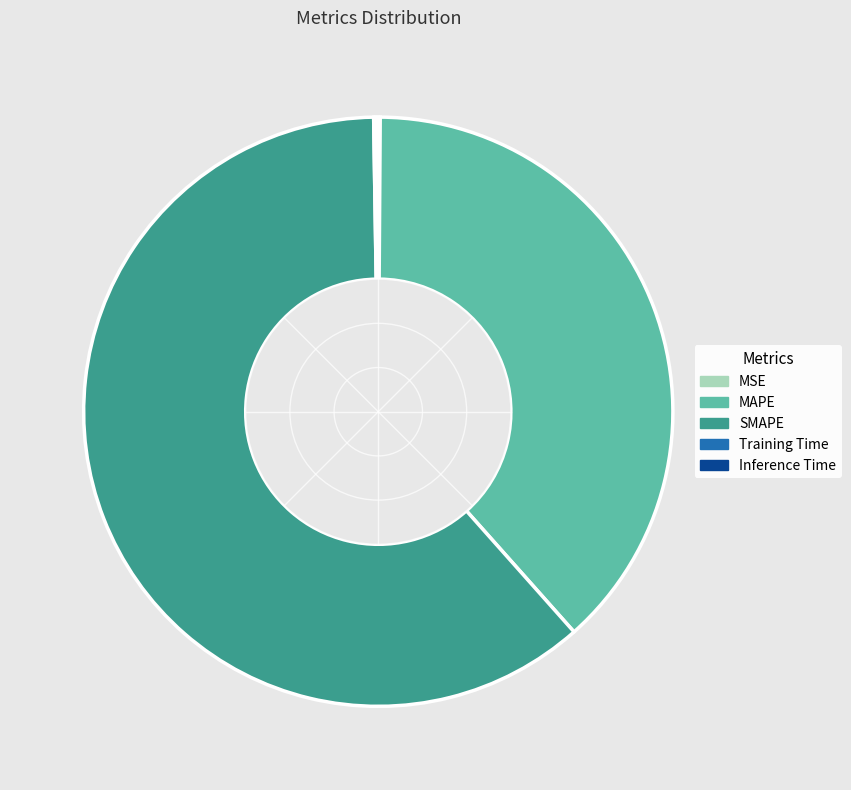

Do SMAPE and MAPE together represent more than half of the pie?

Yes